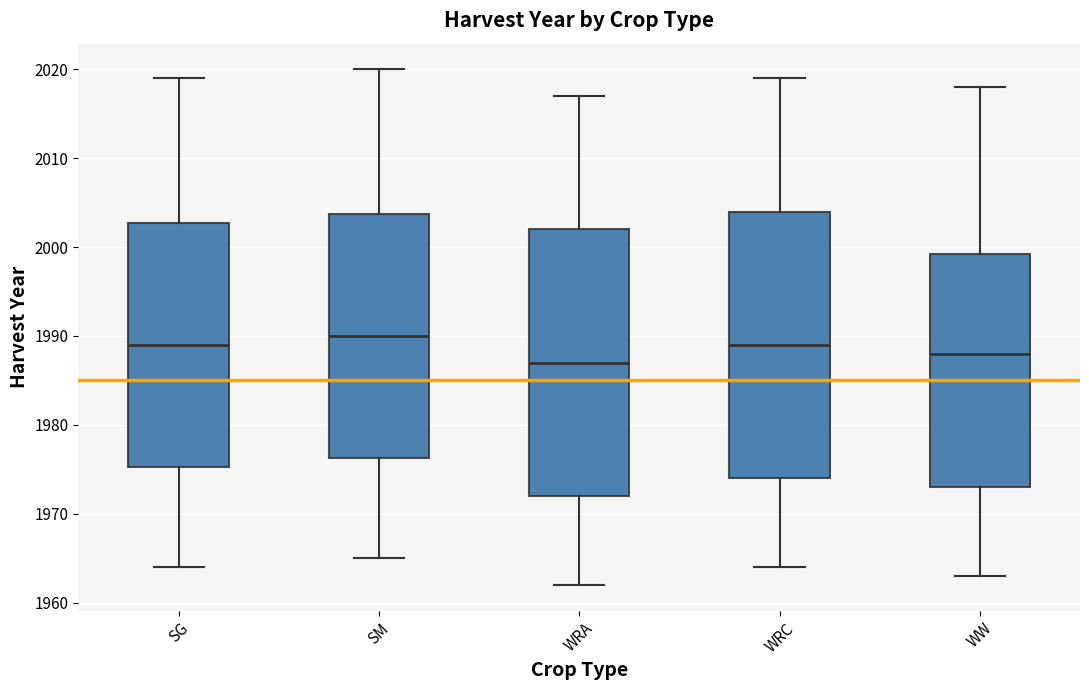

Where is the upper edge of the box for WRA on the y-axis? The values are not printed on the chart, so give them approximately, as read against the axis.

2002